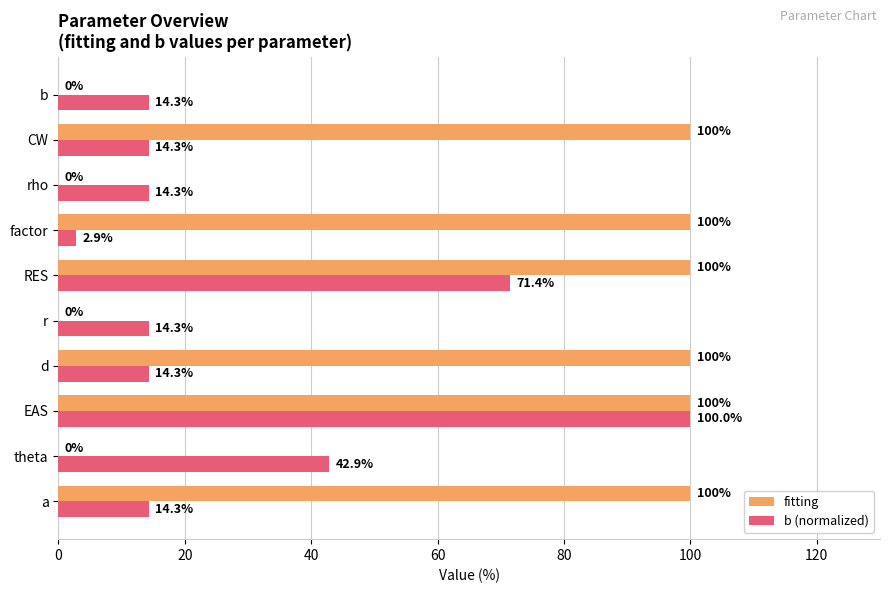

How many data points in b (normalized) are above 14?

9